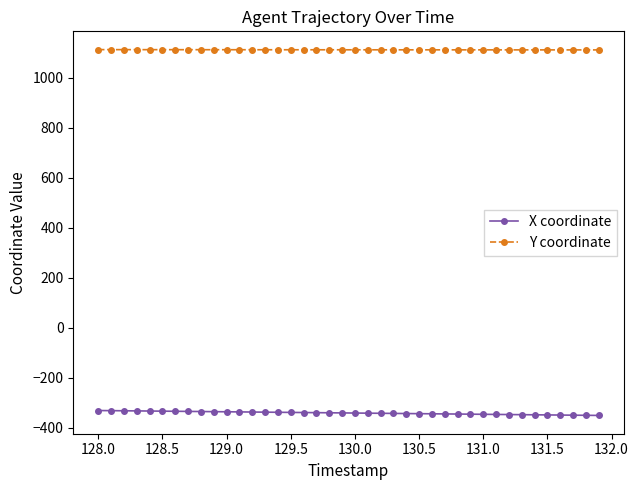

What is the value of the Y coordinate point at the 40th from the left?

1111.3